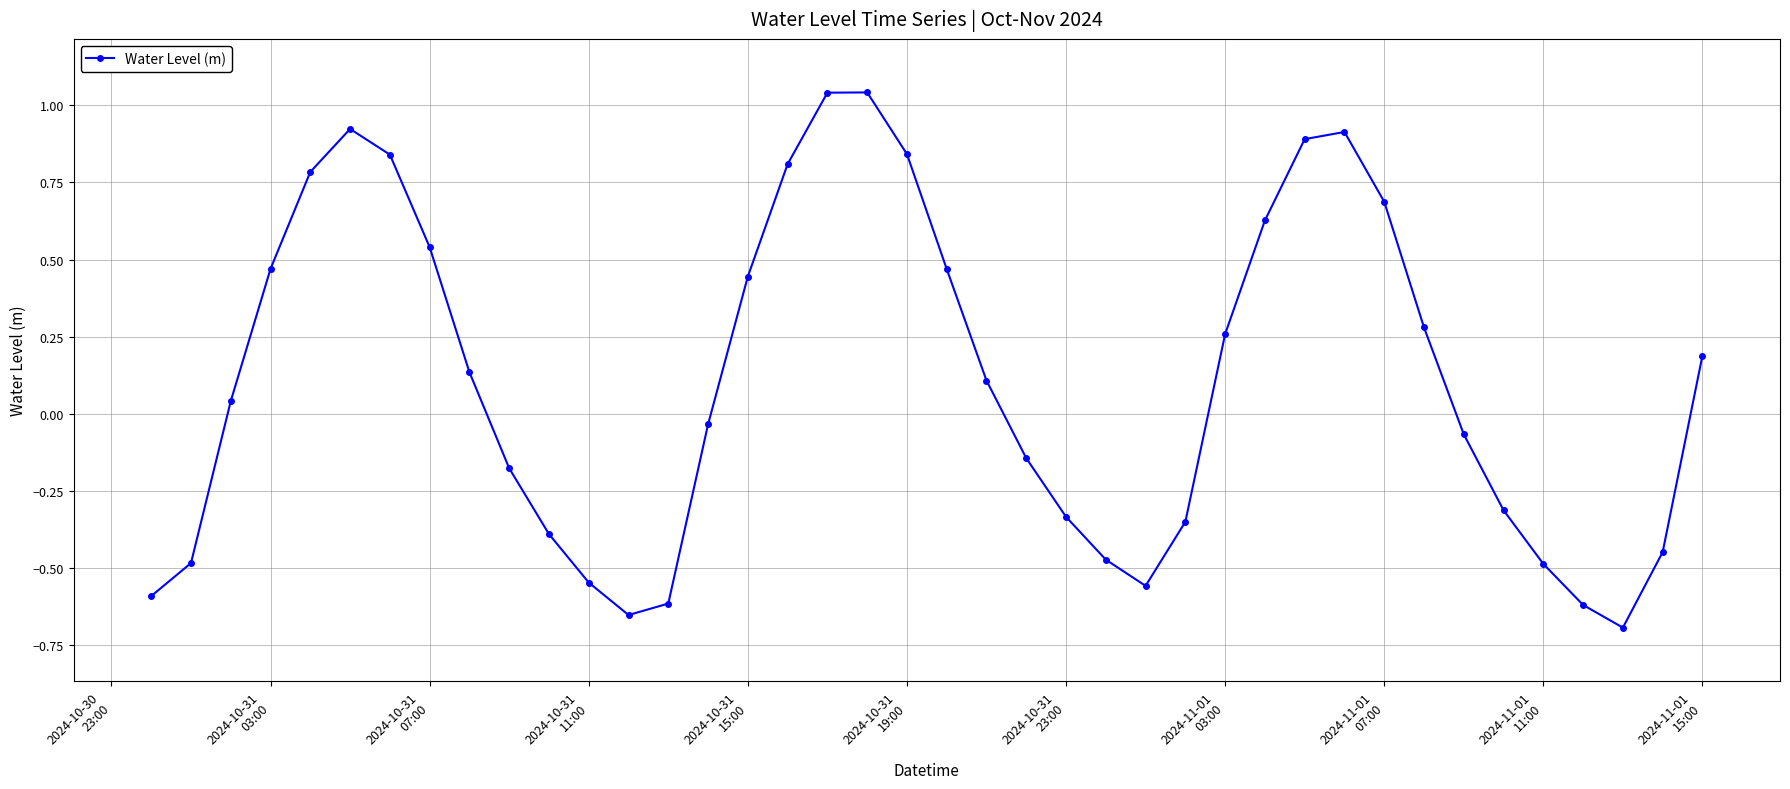

What is the difference between the second highest and second lowest values?

1.7